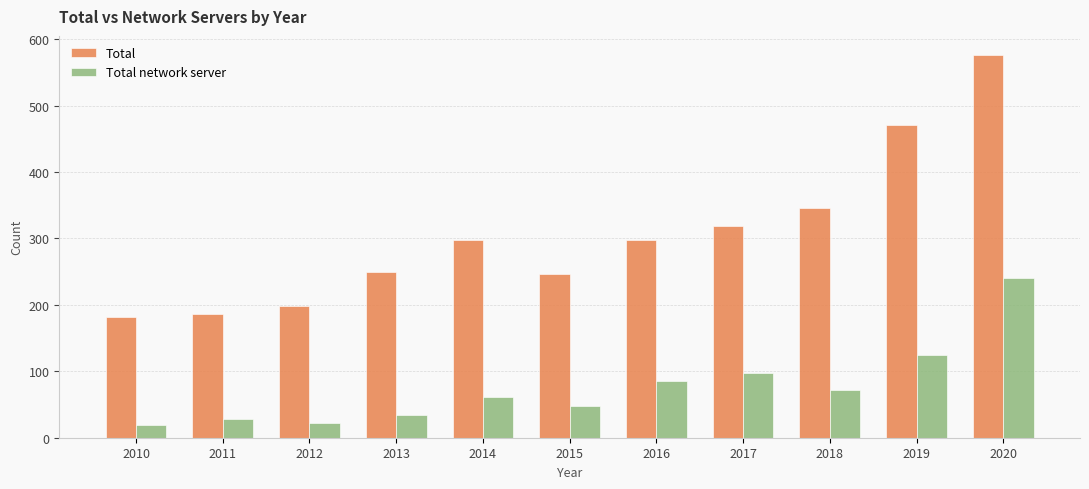

Which label corresponds to the largest value in the chart?

2020